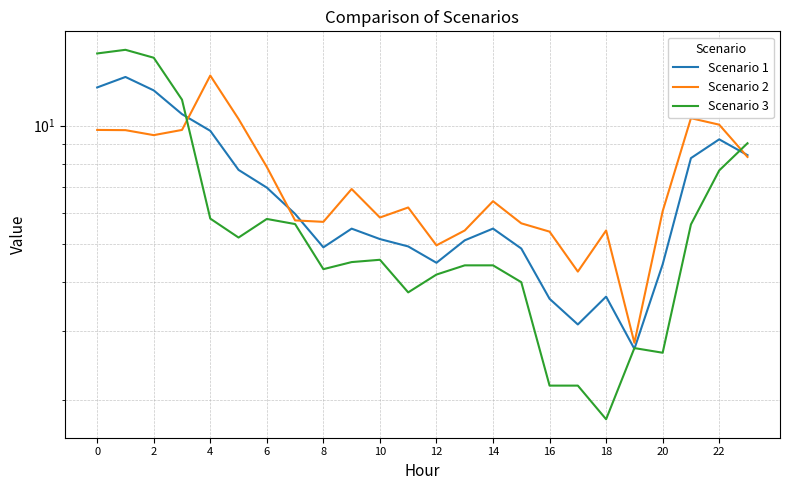

The value of Scenario 1 at 21 is 8.3. True or false?

True